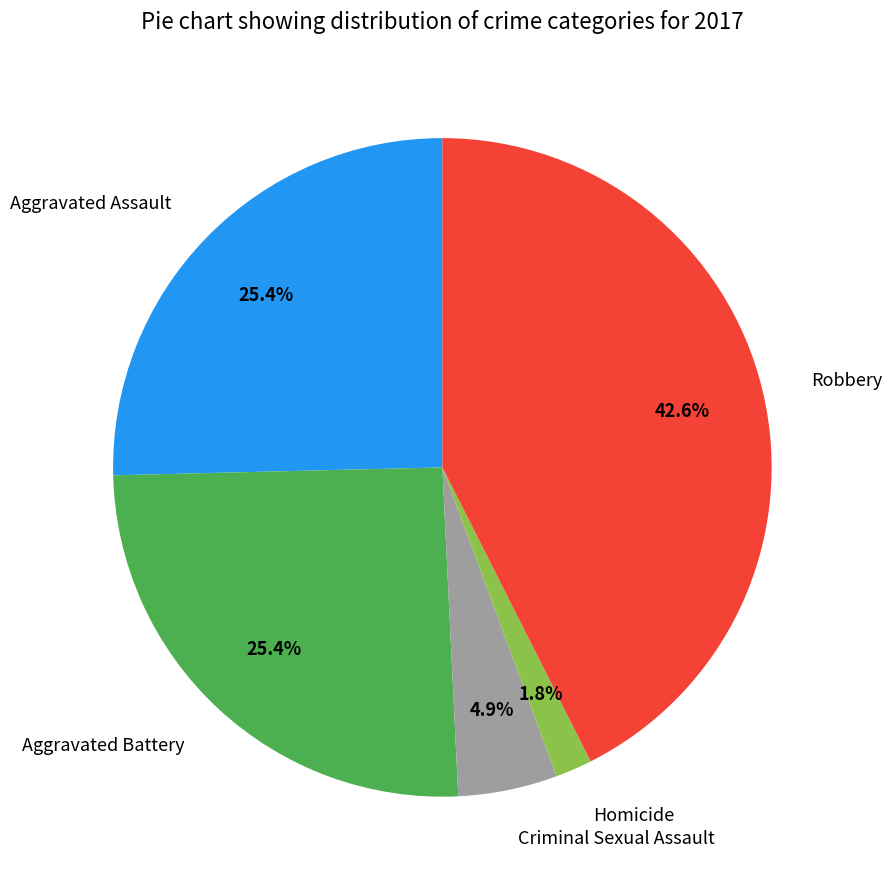

To the nearest percent, what percentage of the pie is Criminal Sexual Assault?

5%